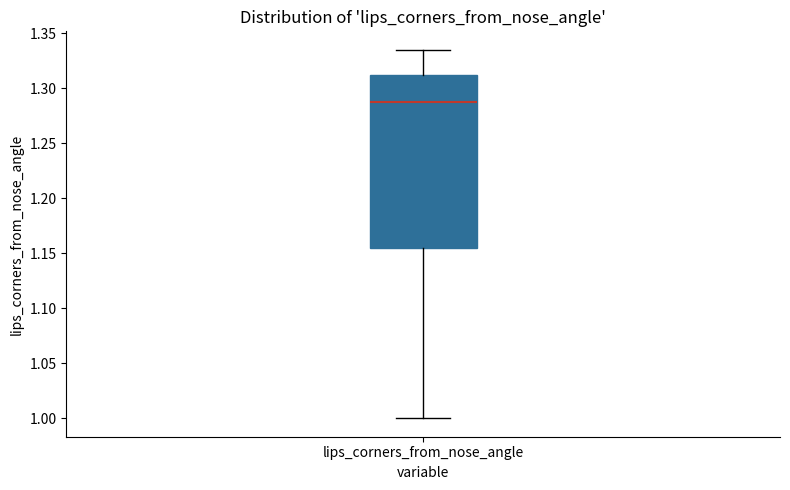

Transcribe this box plot: give where the median line is, the range the box spans, and where the two whiskers end, as read against the y-axis. The values are not printed on the chart, so give them approximately, as read against the axis.

median 1.290, box 1.155 to 1.310, whiskers 1.000 to 1.335